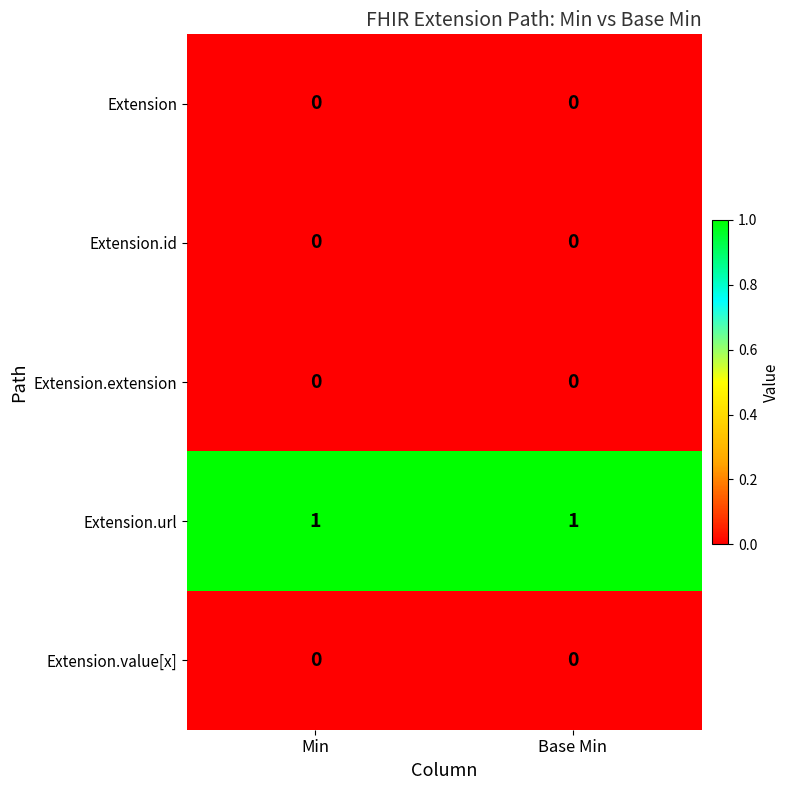

Reading right to left, what are all the values shown in this chart?

Extension: 0	0
Extension.id: 0	0
Extension.extension: 0	0
Extension.url: 1	1
Extension.value[x]: 0	0